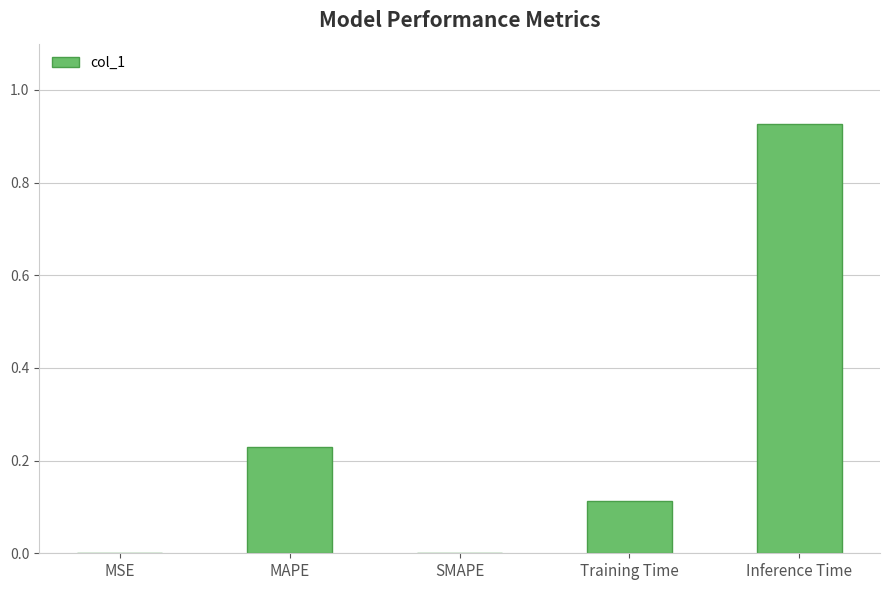

Is it true that the value at Inference Time is 1.5?

False